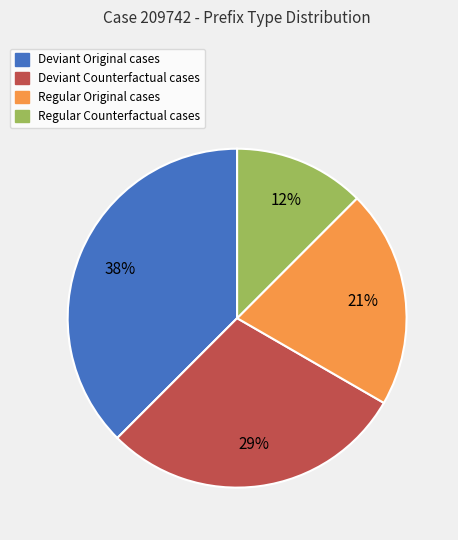

Between Regular Counterfactual and Deviant Original, which is larger?

Deviant Original